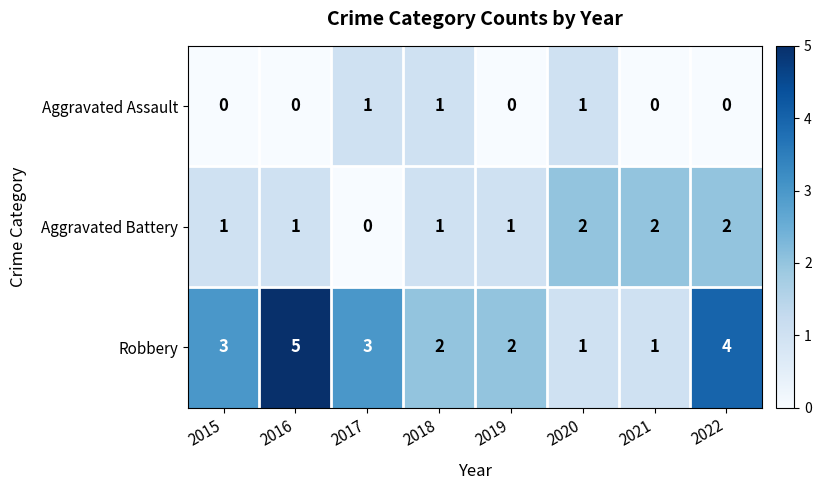

What is the total value across all series at 2016?

6